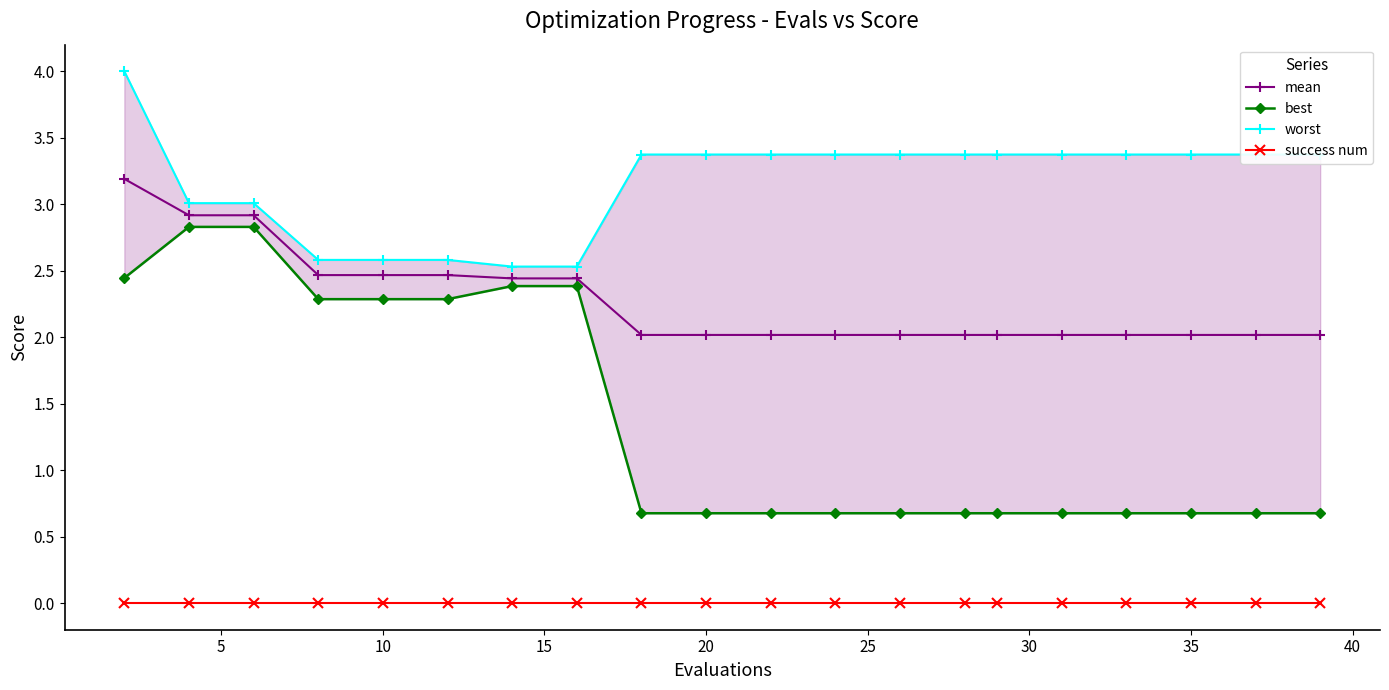

How many lines are shown in the chart?

4